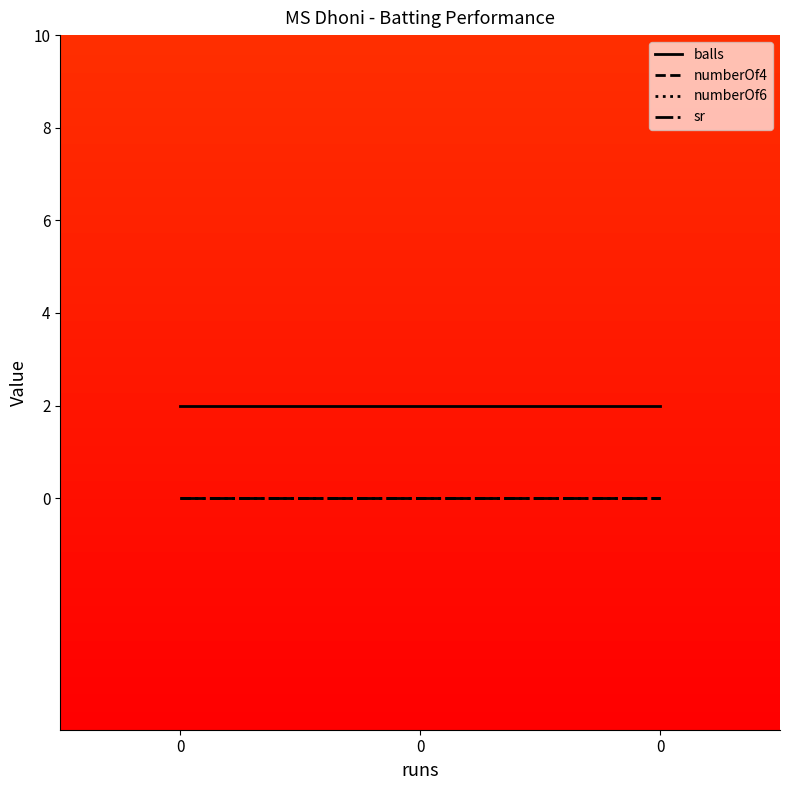

What are all the series names shown in the legend?

balls, numberOf4, numberOf6, sr